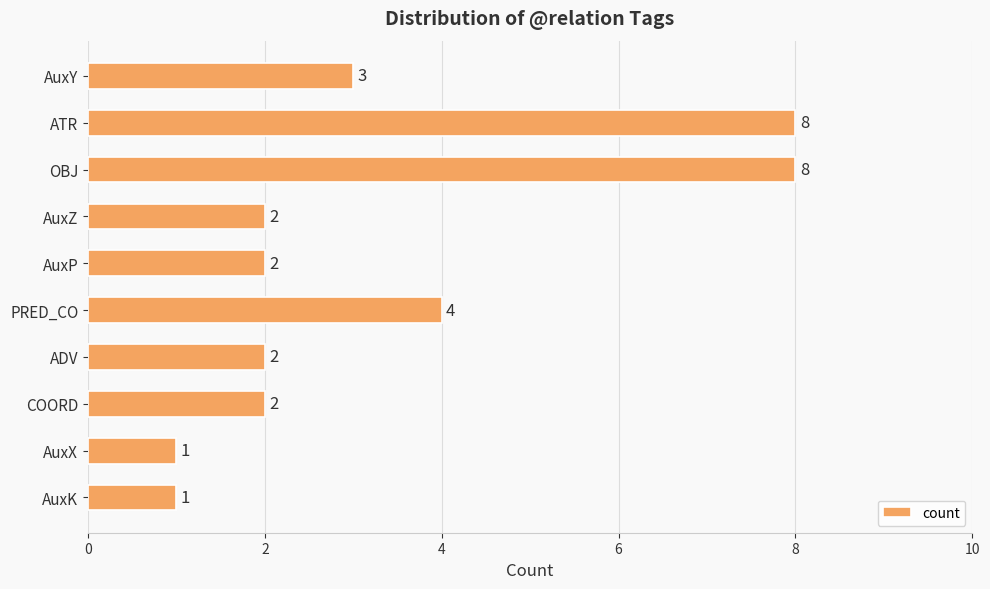

Count the values in the range 2 to 4.

6